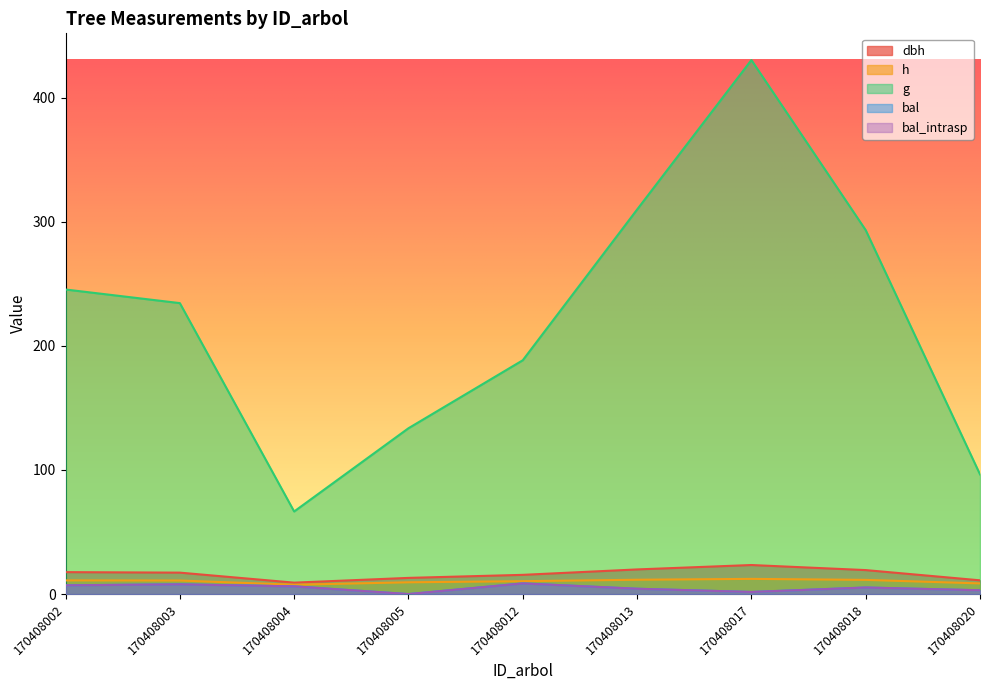

What is the difference between the g values at 170408002 and 170408005?

111.8